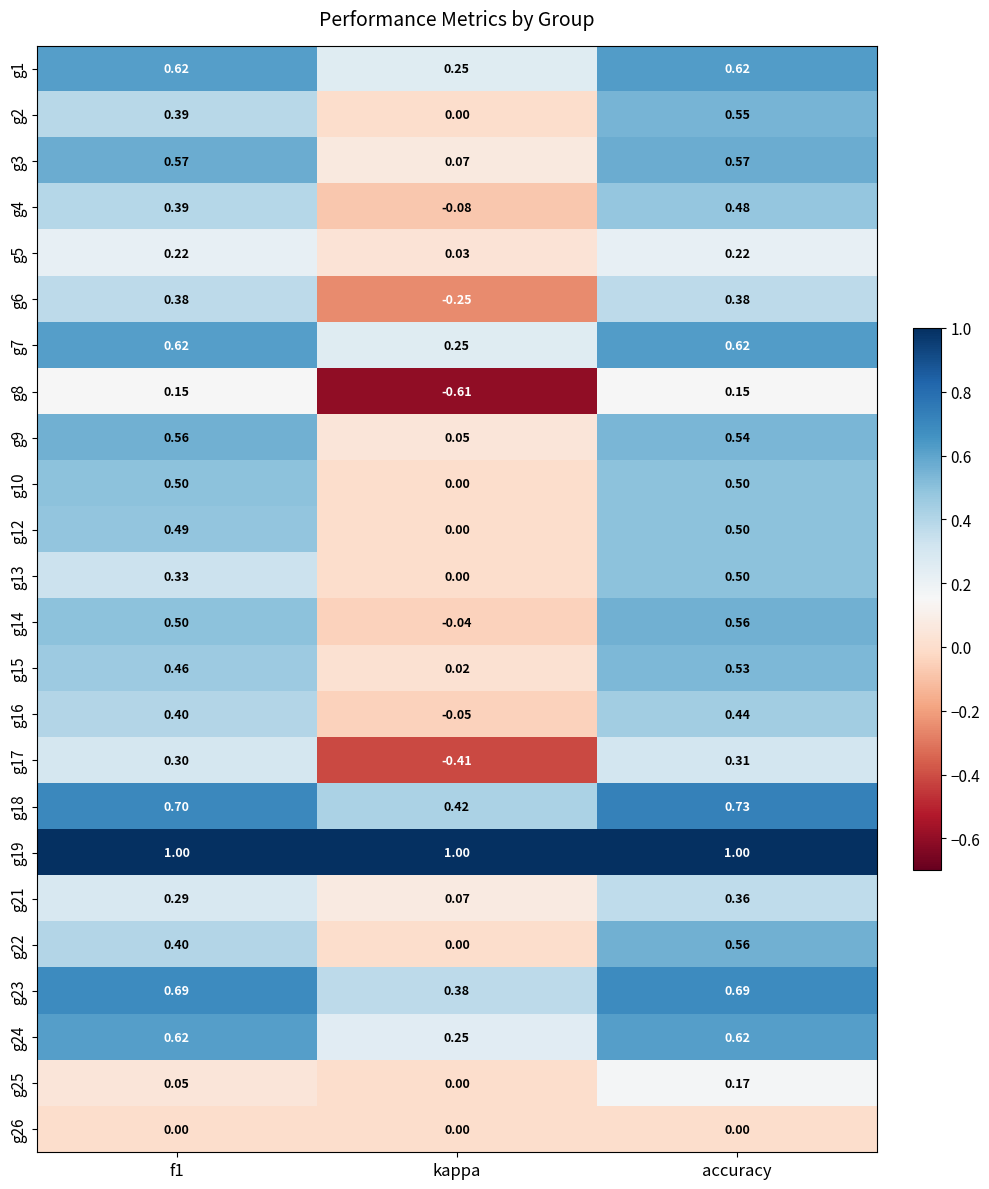

At which label is g6 closest to 0?

kappa